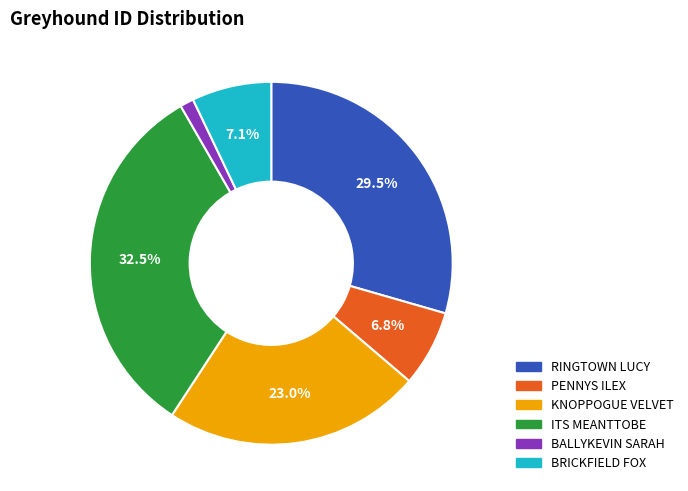

To the nearest percent, what is the difference between the largest and smallest slice percentages?

31%